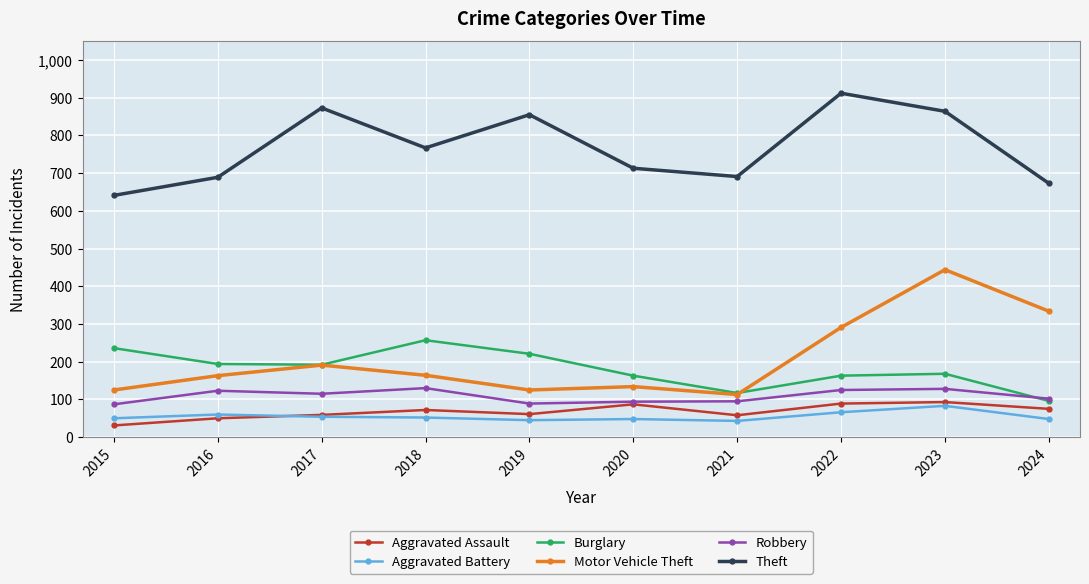

What is the minimum value for Theft?

641